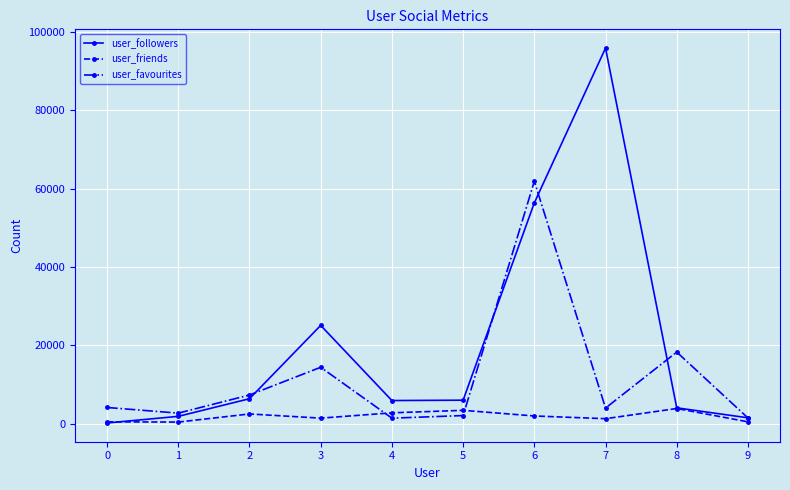

What are all the series names shown in the legend?

user_followers, user_friends, user_favourites